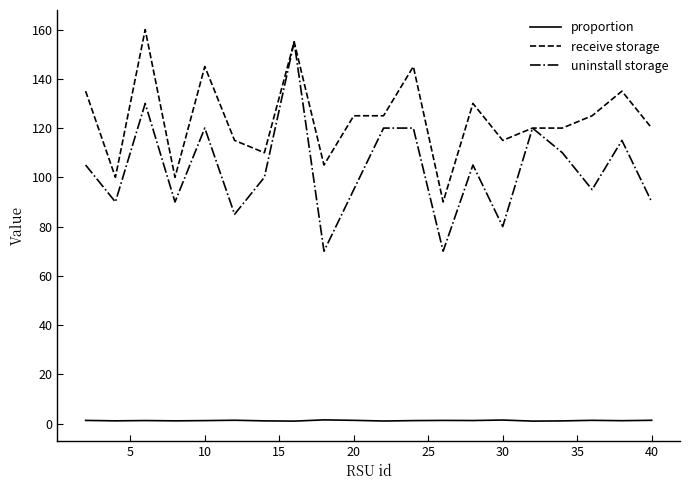

What are all the series names shown in the legend?

proportion, receive storage, uninstall storage